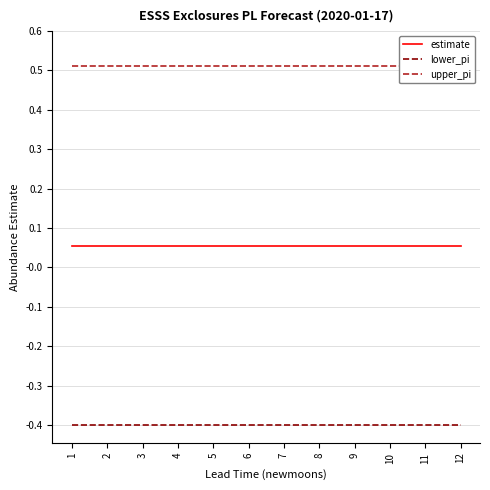

At which category is the sum across all series the highest?

12